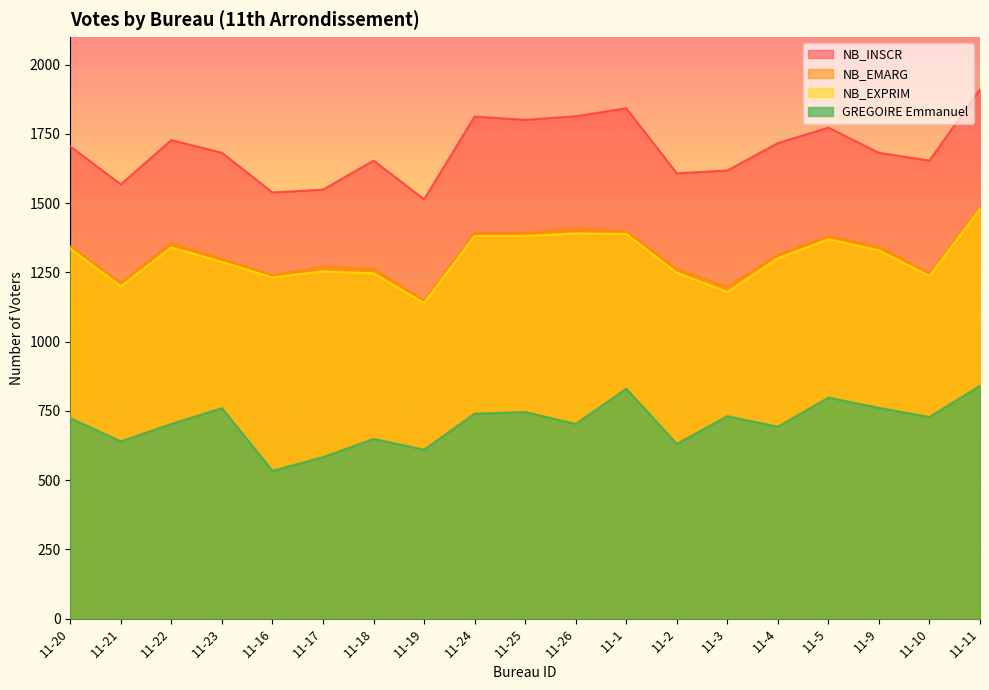

At how many categories does at least one series exceed 1739?

6